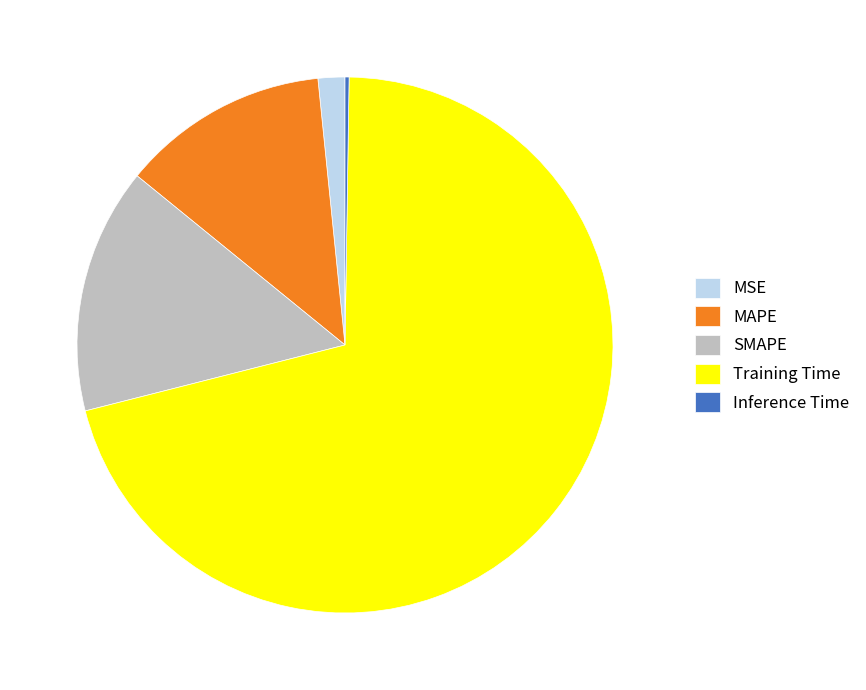

True or false: MSE accounts for 2% of the total.

True